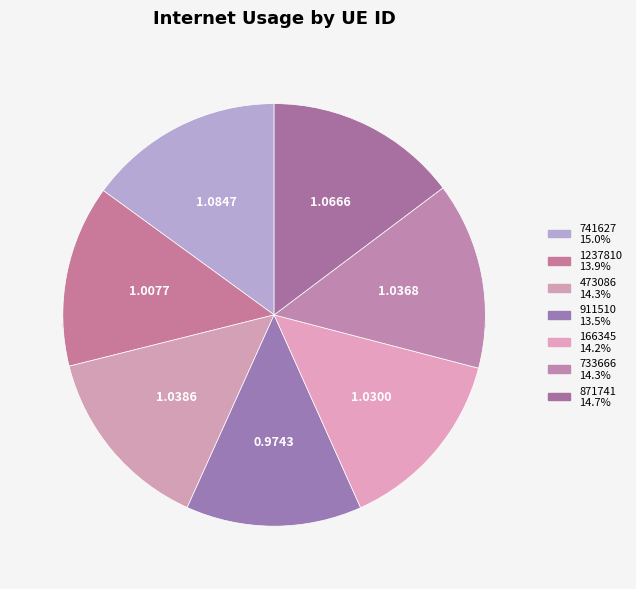

To the nearest percent, what percentage of the pie is 741627?

15%